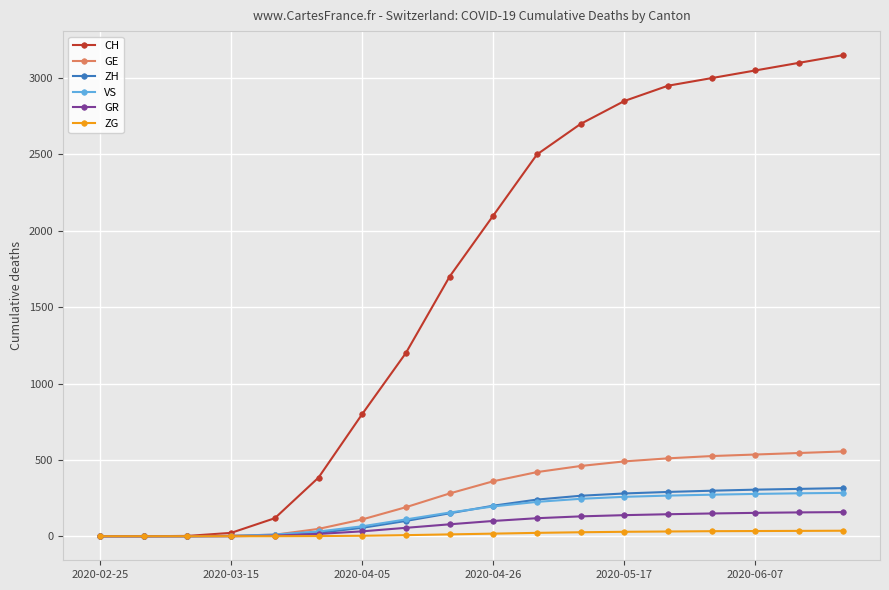

What is the maximum value for VS?

284